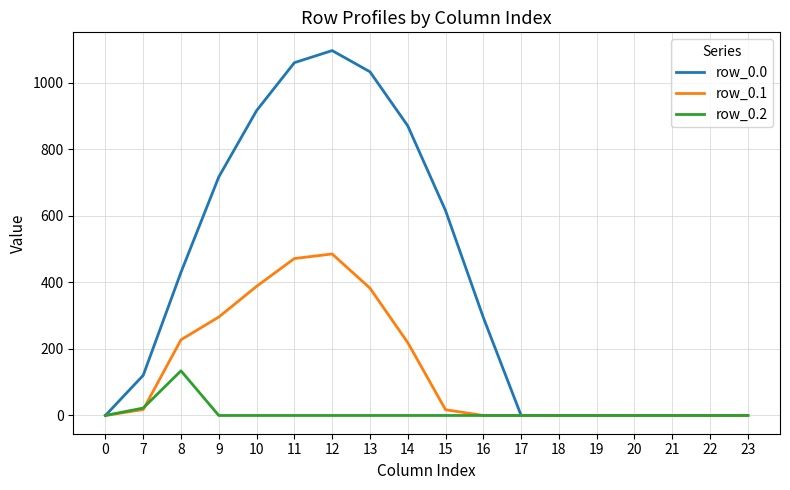

What is the highest value of the row_0.0 series?

1096.7